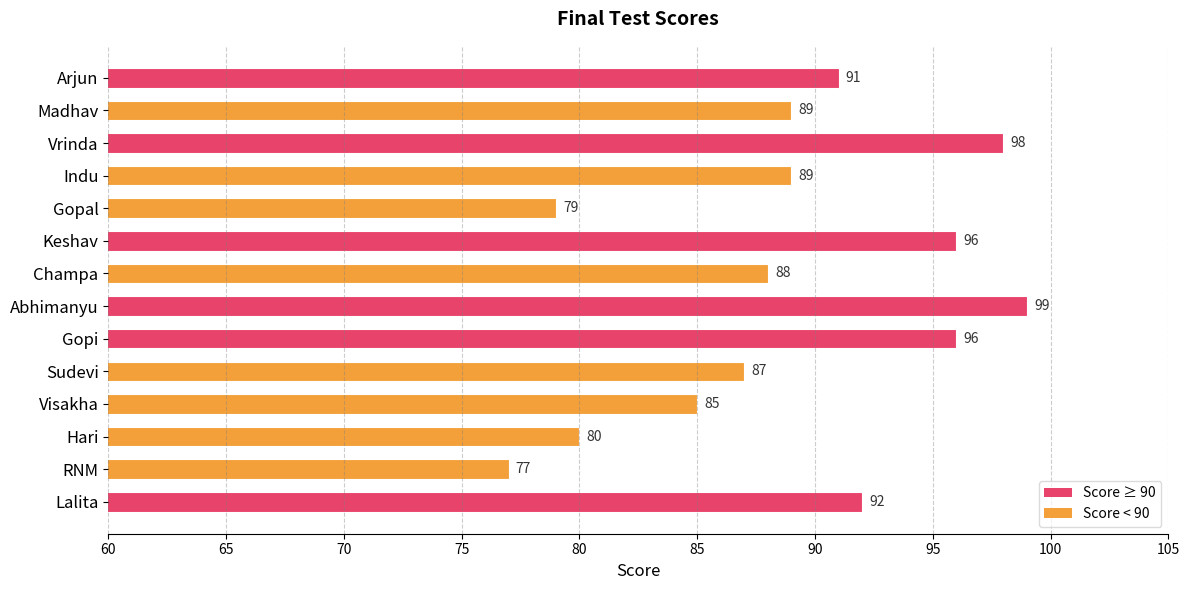

What is the label of the 9th bar from the top?

Gopi